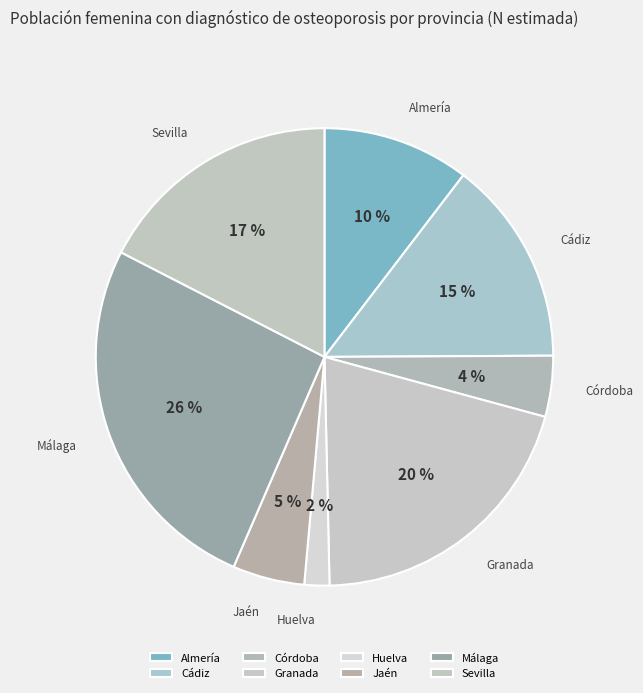

What is the smallest slice in the pie chart?

Huelva